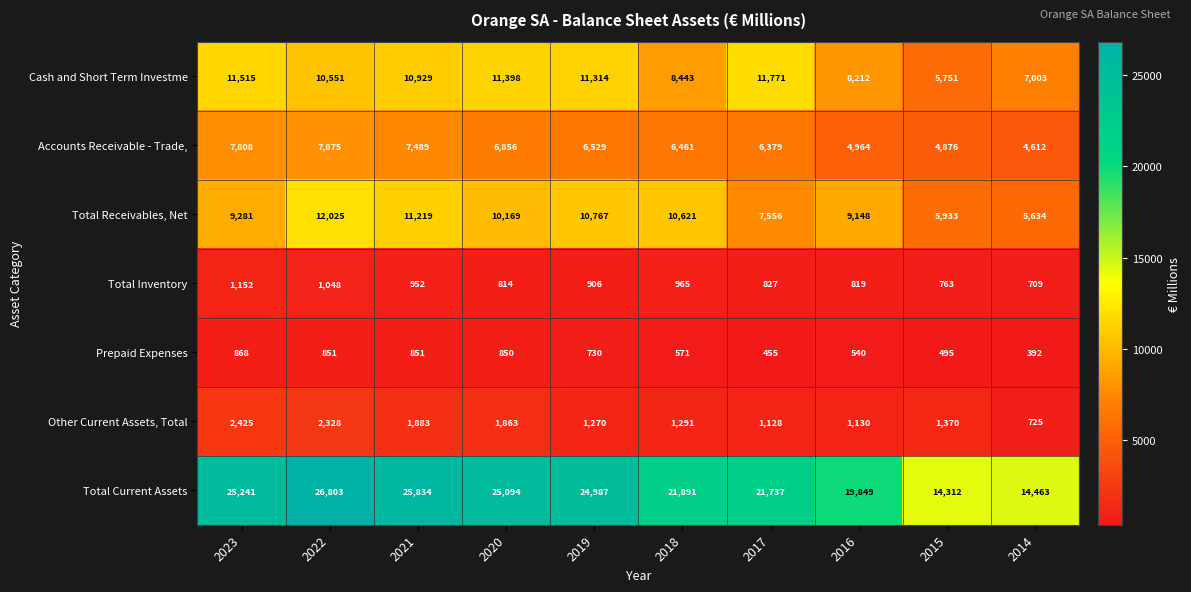

What is the approximate value of Cash and Short Term Investme at 2018, to the nearest 50?

8450